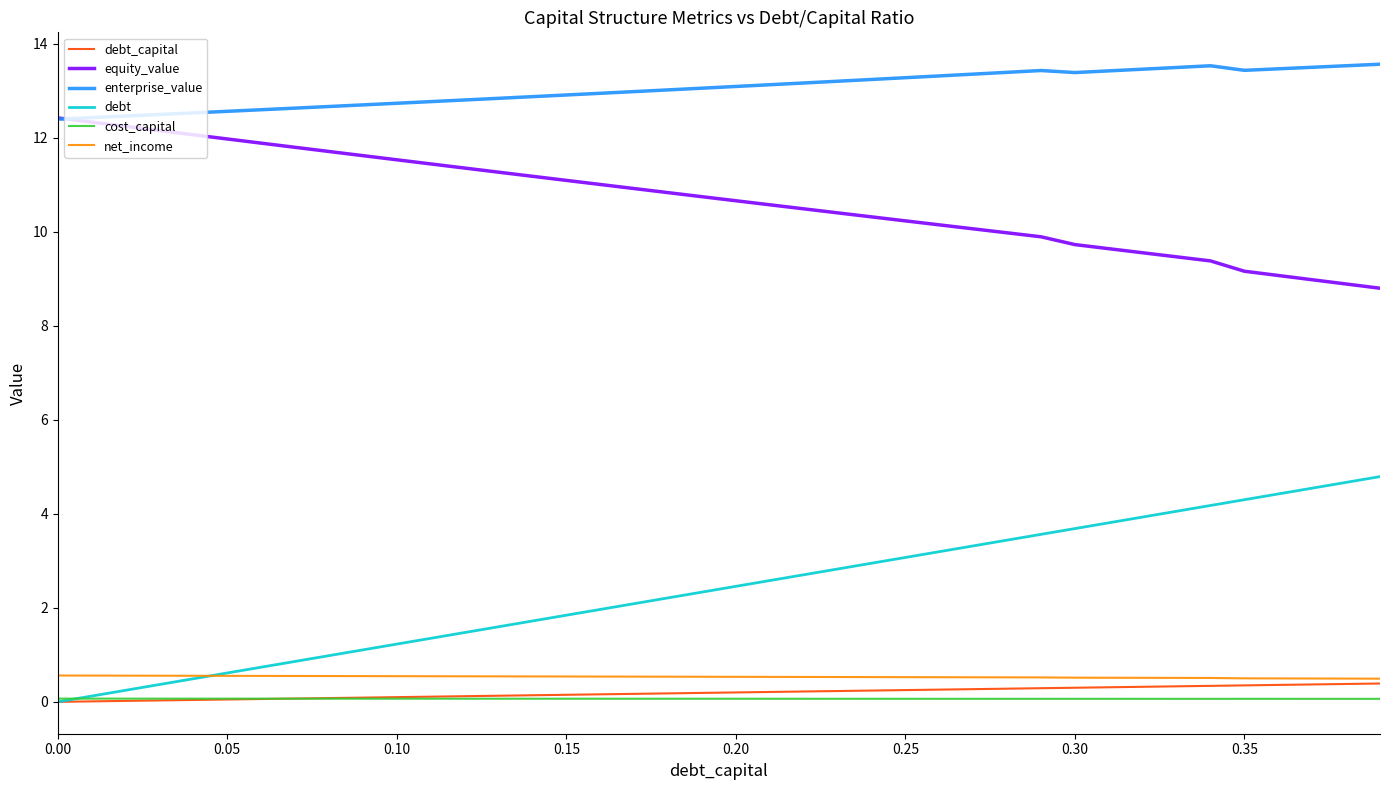

What is the maximum value shown in the chart?

13.6